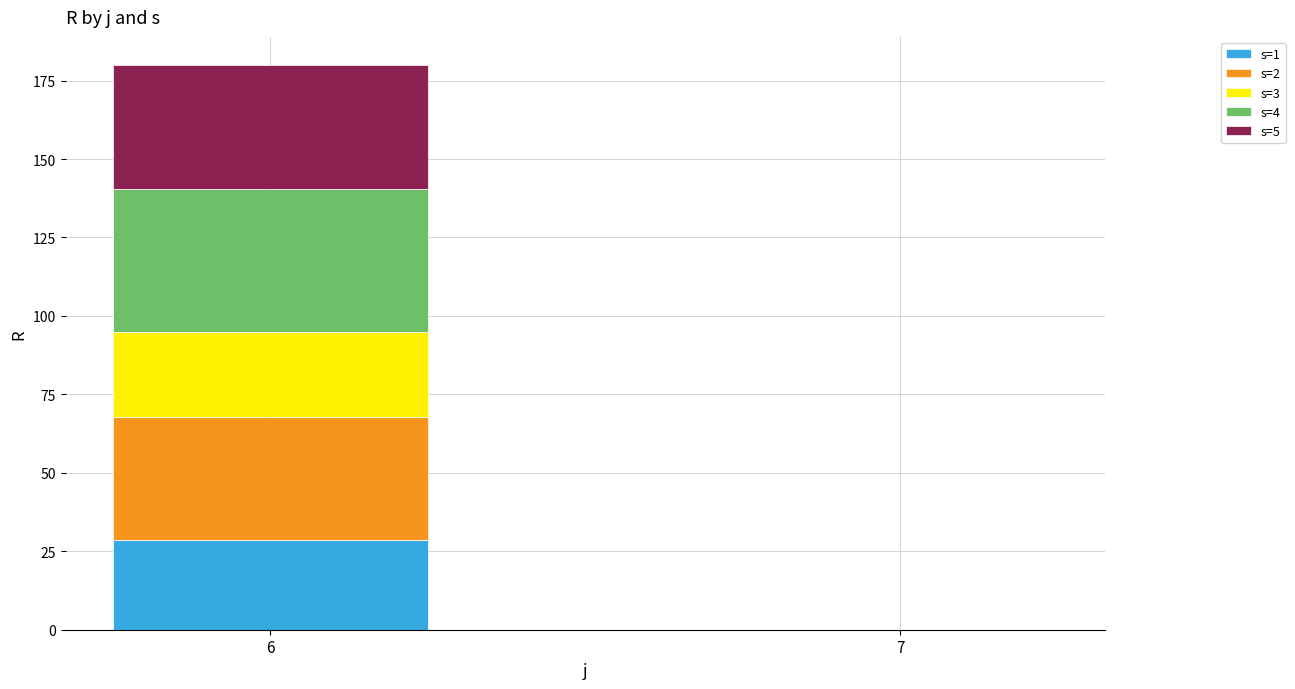

Reading right to left, list the values for the s=1 series.

7=0.0	6=28.5